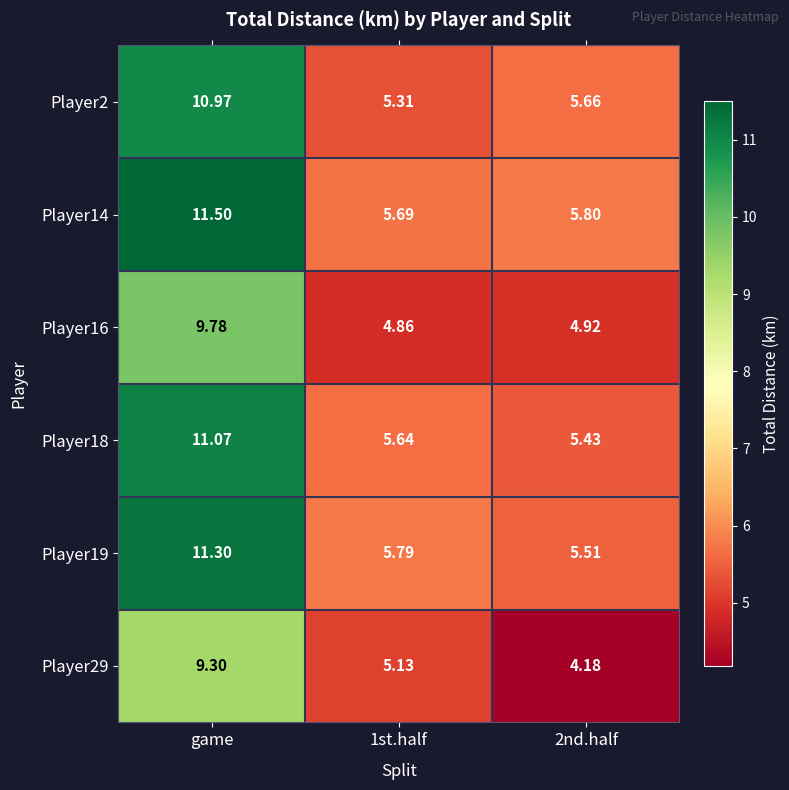

At how many categories does at least one series exceed 4?

3